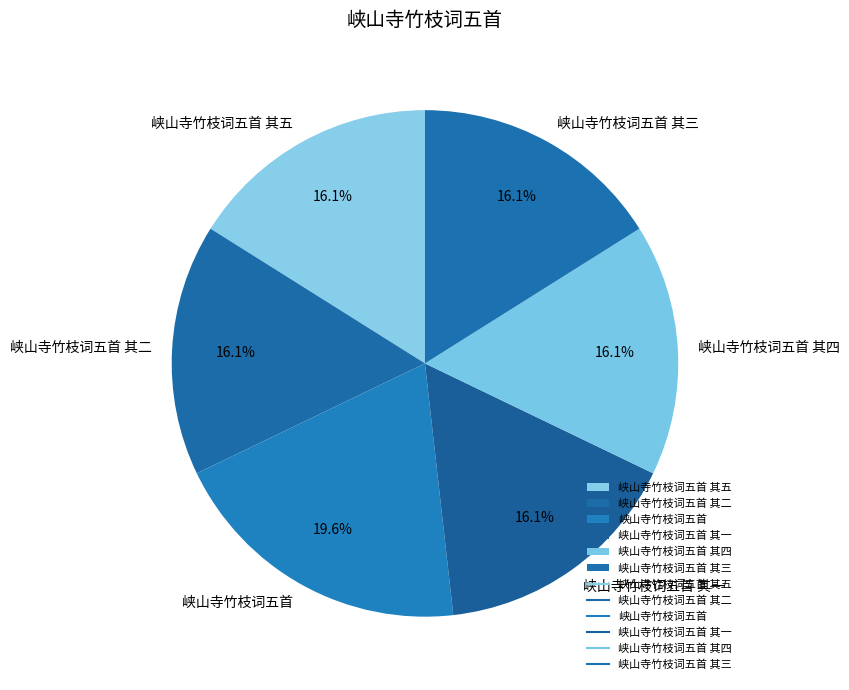

What is the ratio of the value at 峡山寺竹枝词五首 其三 to the value at 峡山寺竹枝词五首?

0.8